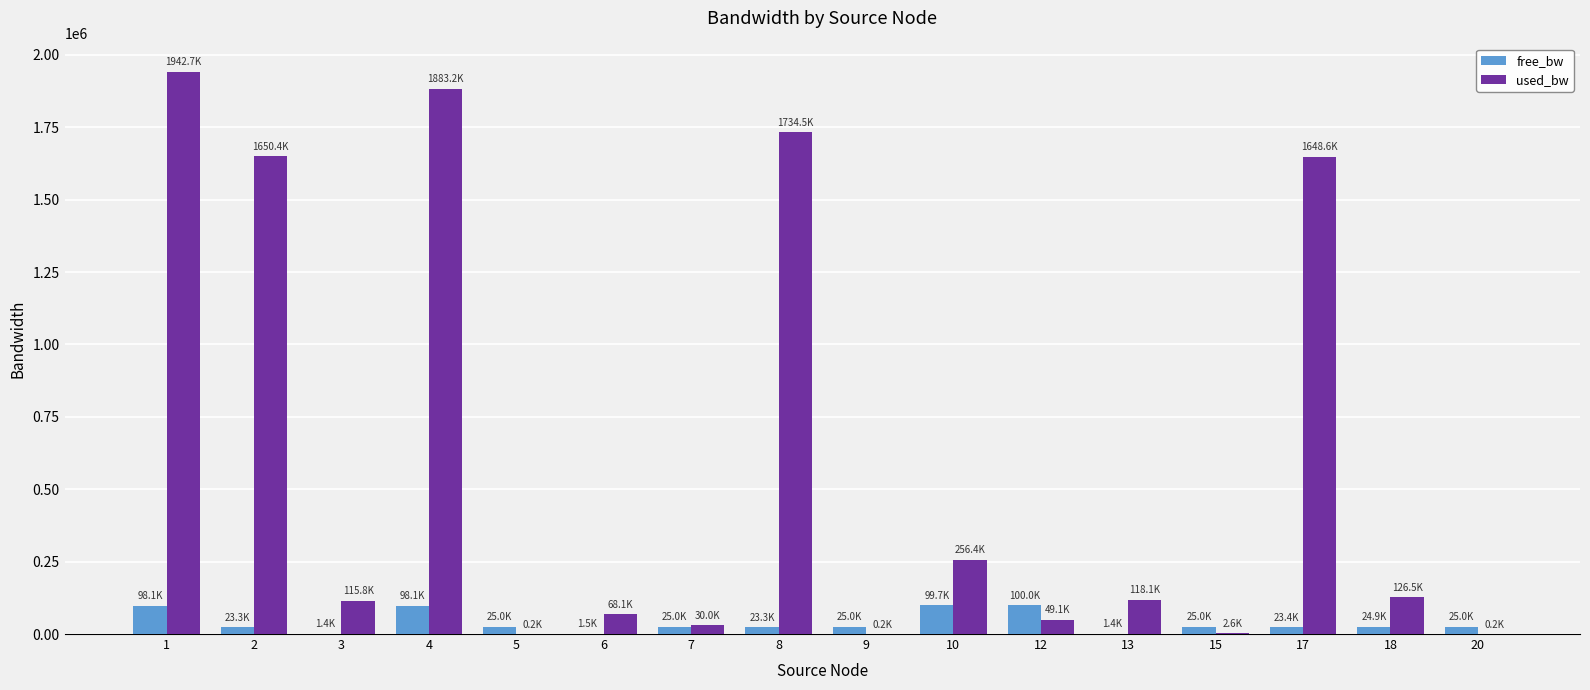

Which series changed the most between 2 and 4?

used_bw